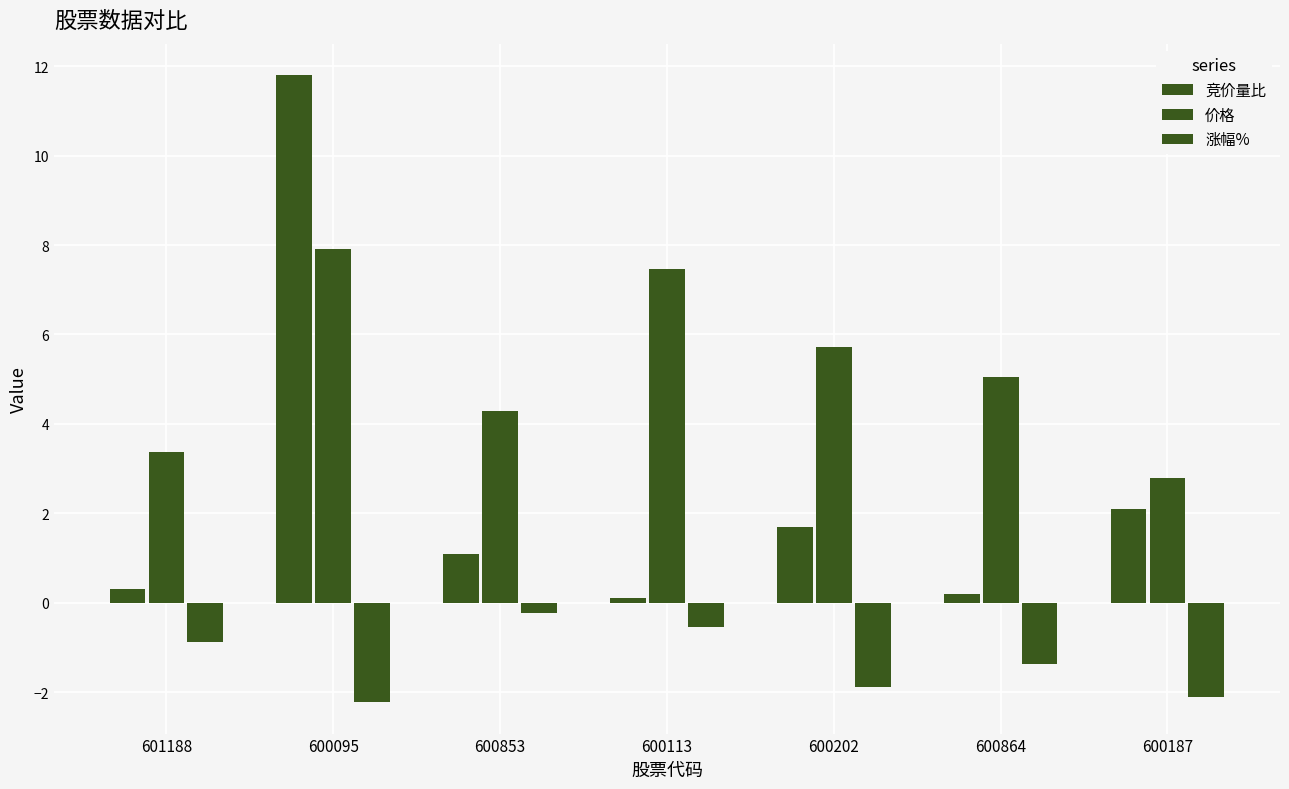

How many groups of bars are there?

7